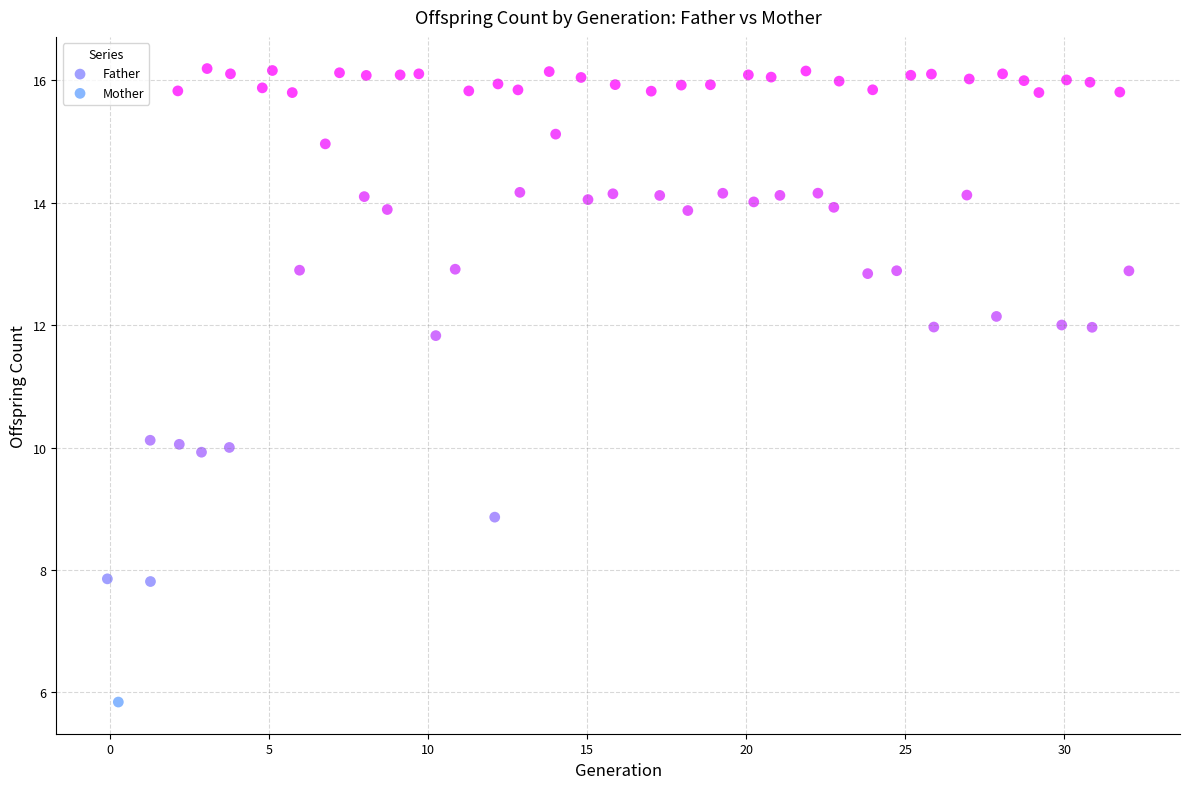

Which series reaches the minimum Y coordinate?

Mother